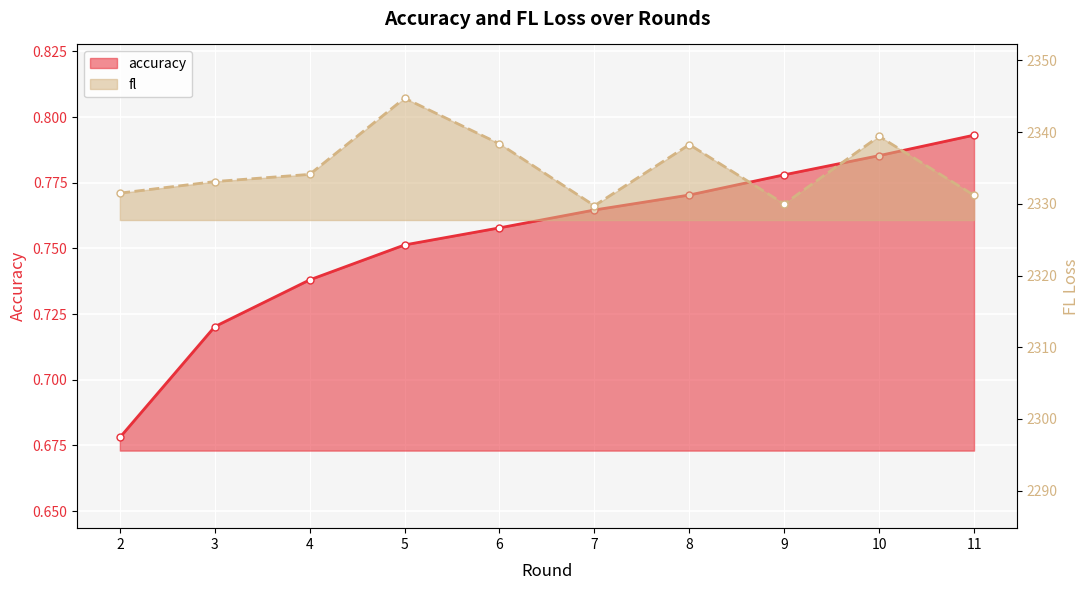

The value of accuracy at 3 is 0.4. True or false?

False